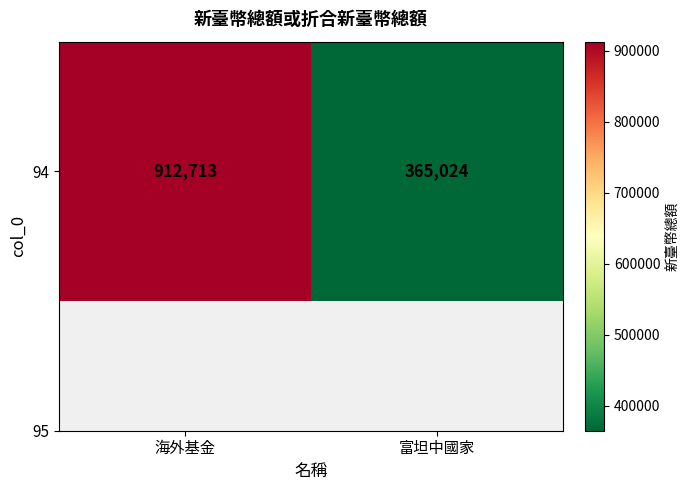

Which has a higher value, 海外基金 or 富坦中國家?

海外基金